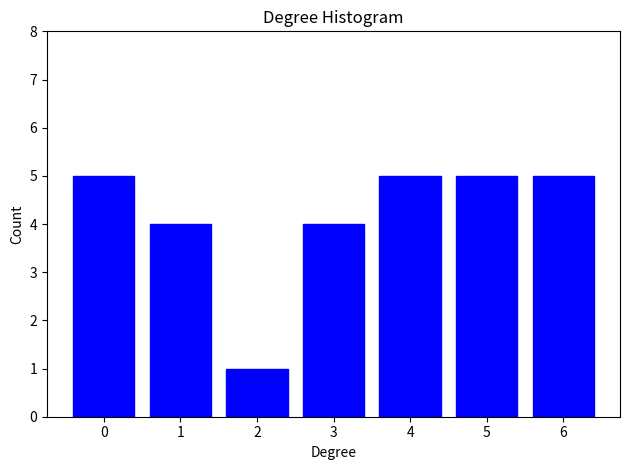

Reading left to right, extract all data points from this chart.

5	4	1	4	5	5	5